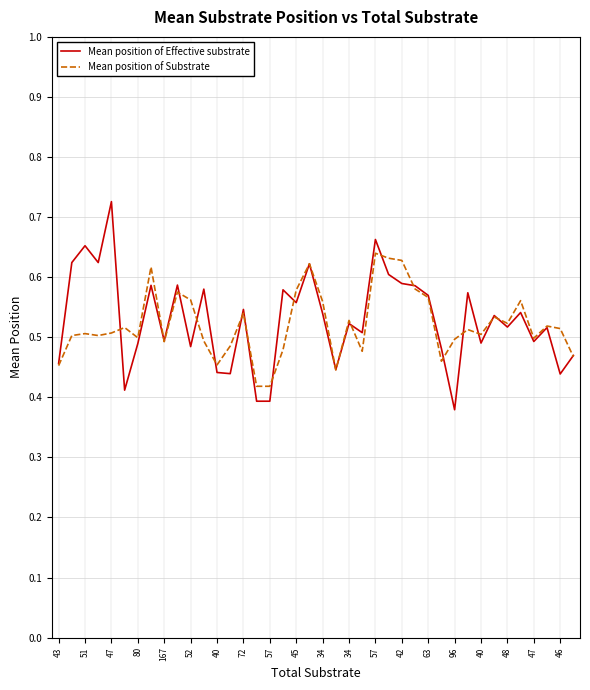

List the series in order of their peak value, lowest first.

Mean position of Substrate, Mean position of Effective substrate